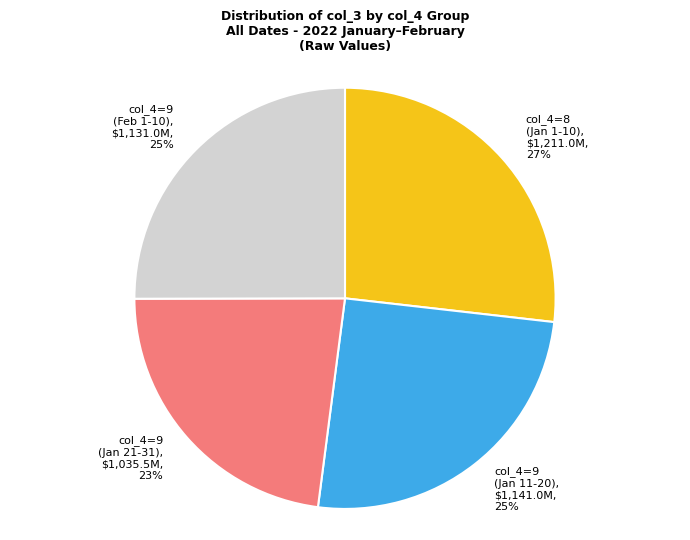

Is there any slice that represents more than half of the pie?

No